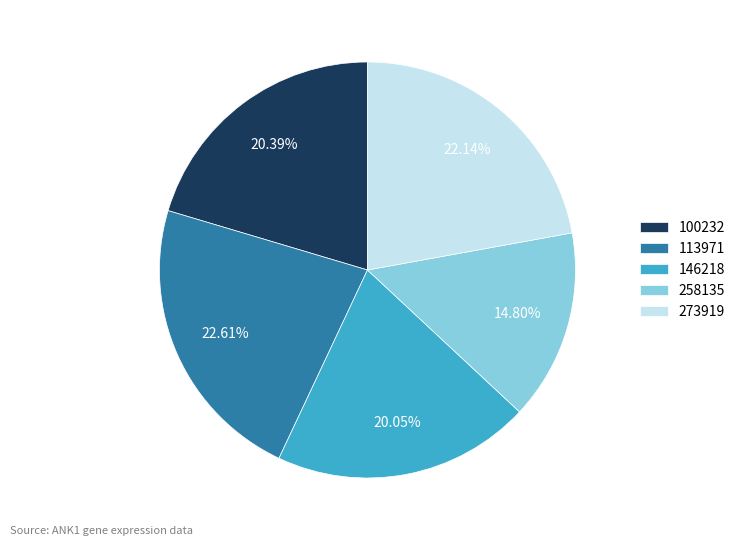

Does 146218 represent more than half of the total?

No